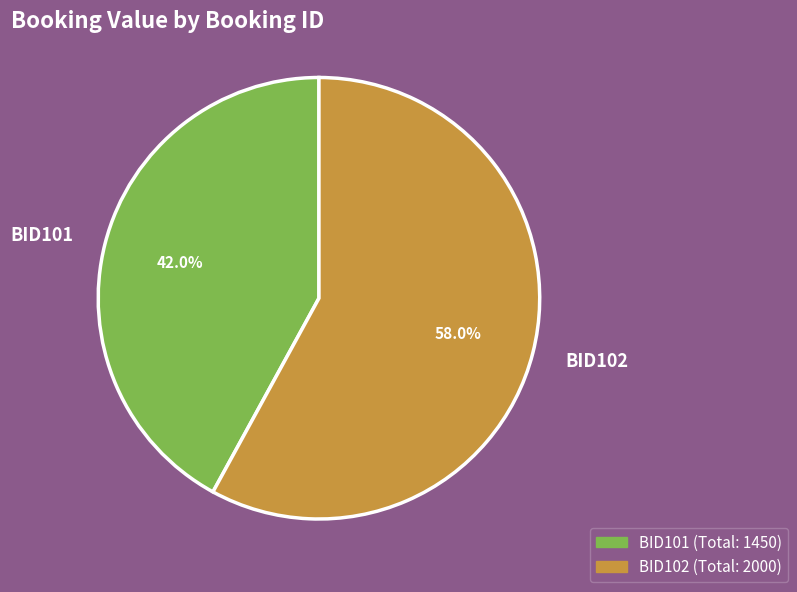

What is the largest slice in the pie chart?

BID102